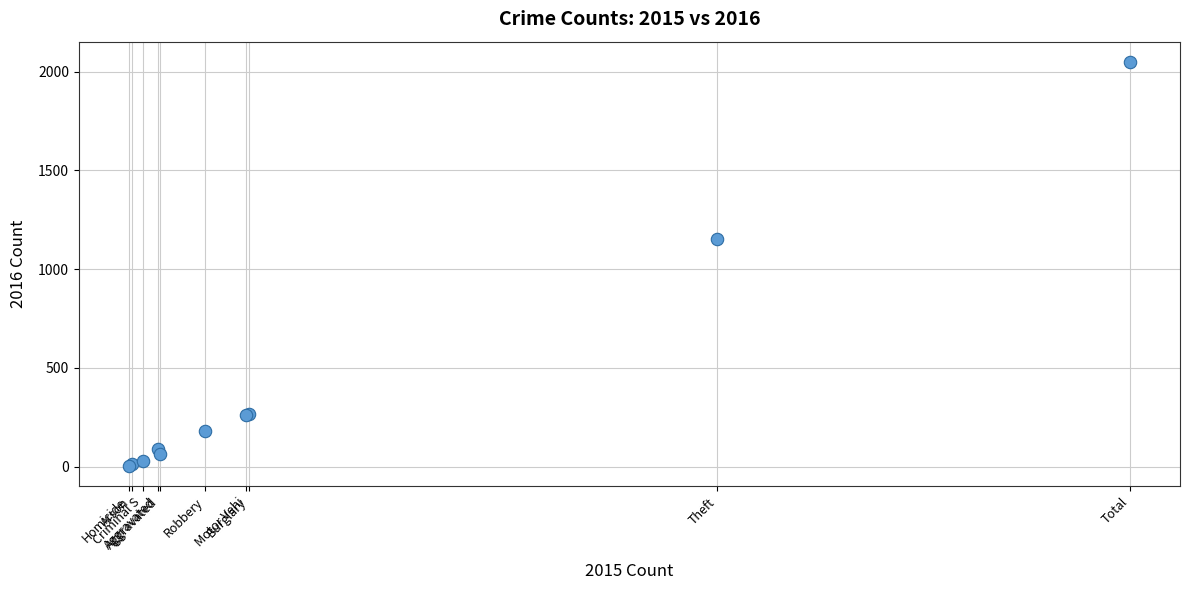

What Y value in the scatter plot is closest to 1027?

1151